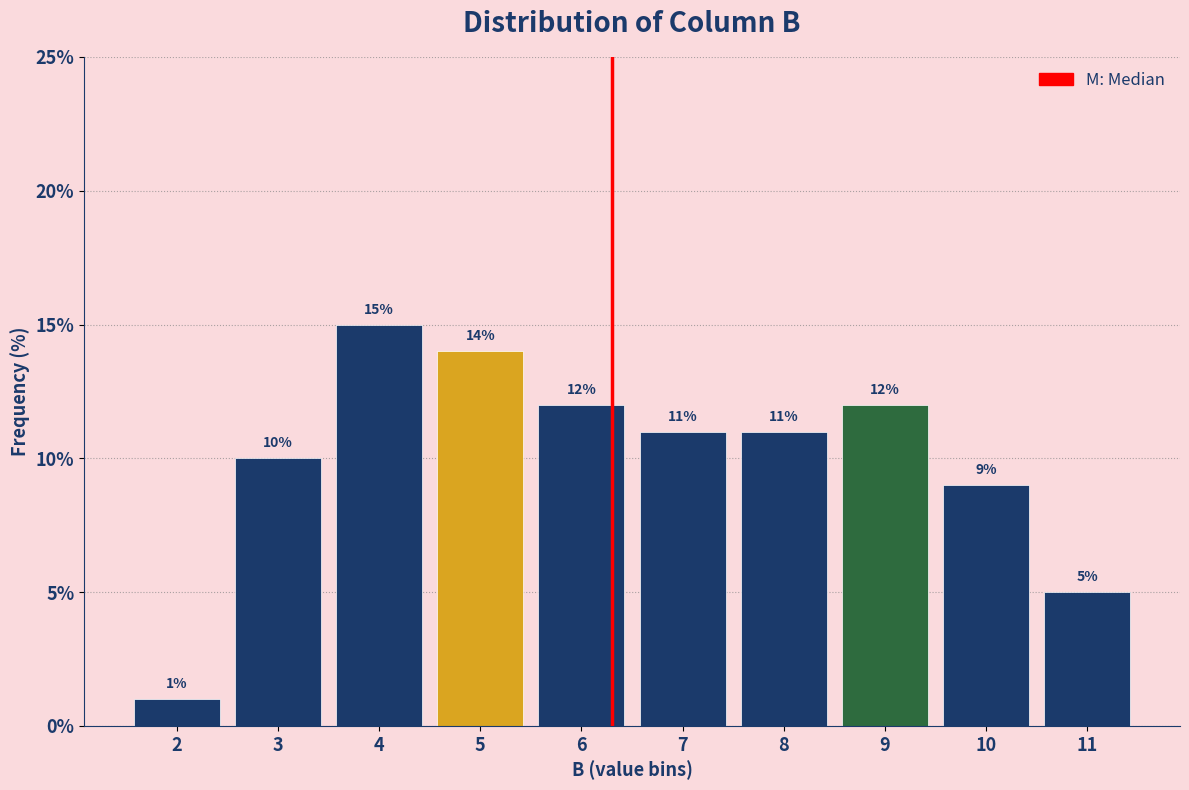

Reading left to right, extract all data points from this chart.

2=1.0	3=10.0	4=15.0	5=14.0	6=12.0	7=11.0	8=11.0	9=12.0	10=9.0	11=5.0